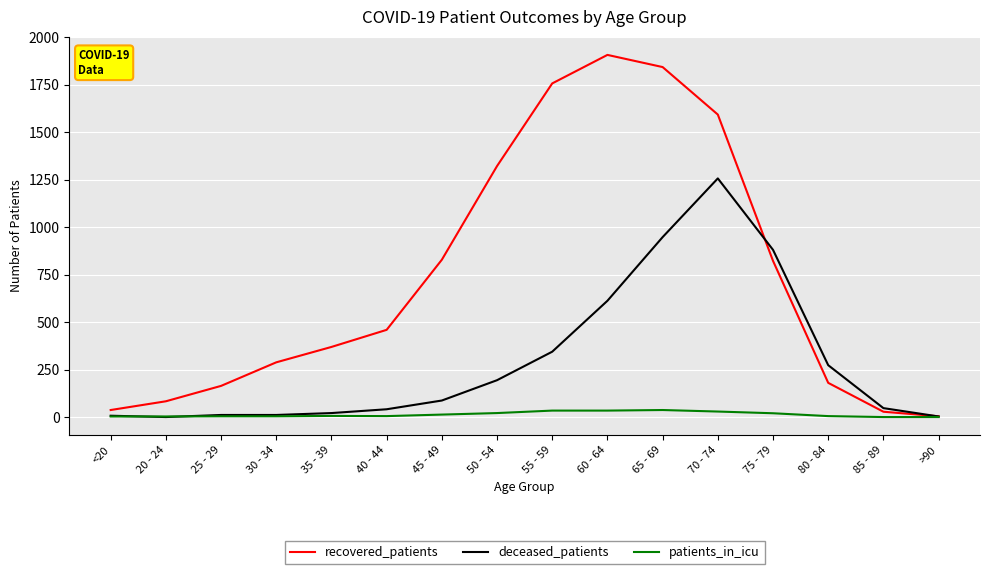

List the series in order of their overall mean, highest first.

recovered_patients, deceased_patients, patients_in_icu